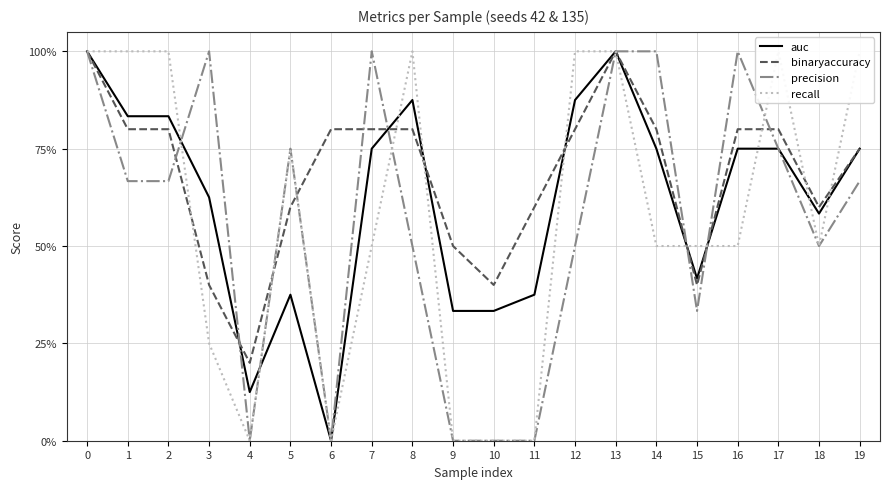

At how many categories does at least one series exceed 0?

20